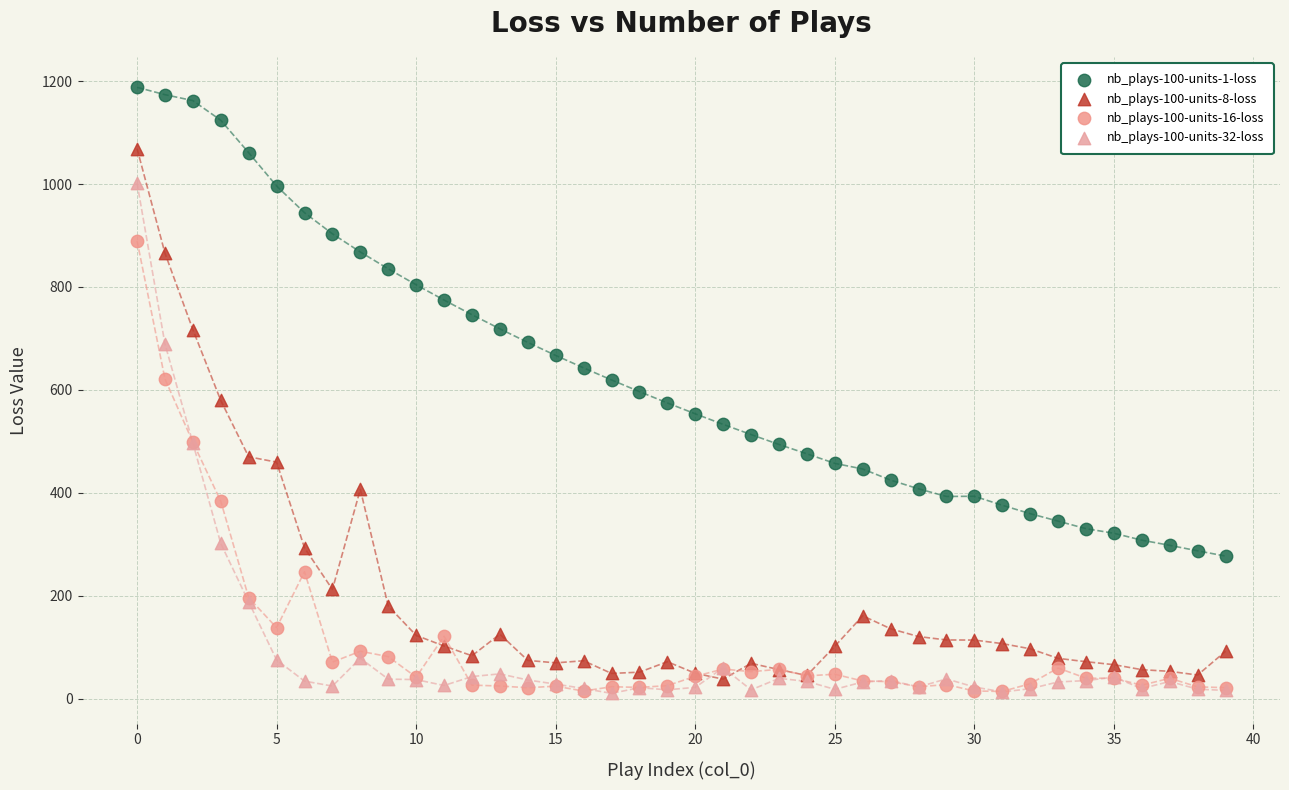

Which series contains the highest Y value?

nb_plays-100-units-1-loss